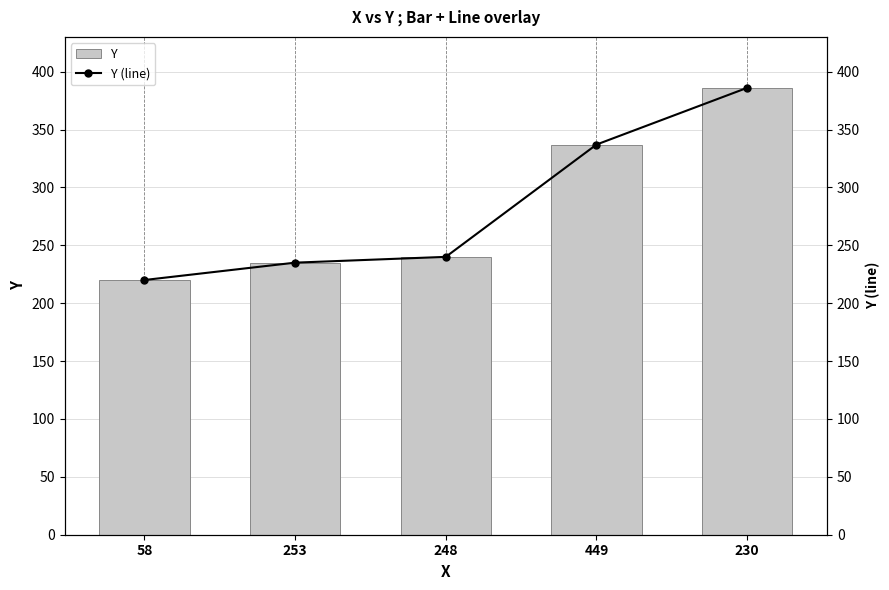

Is the value of Y at 253 greater than the value of Y (line) at 449?

No